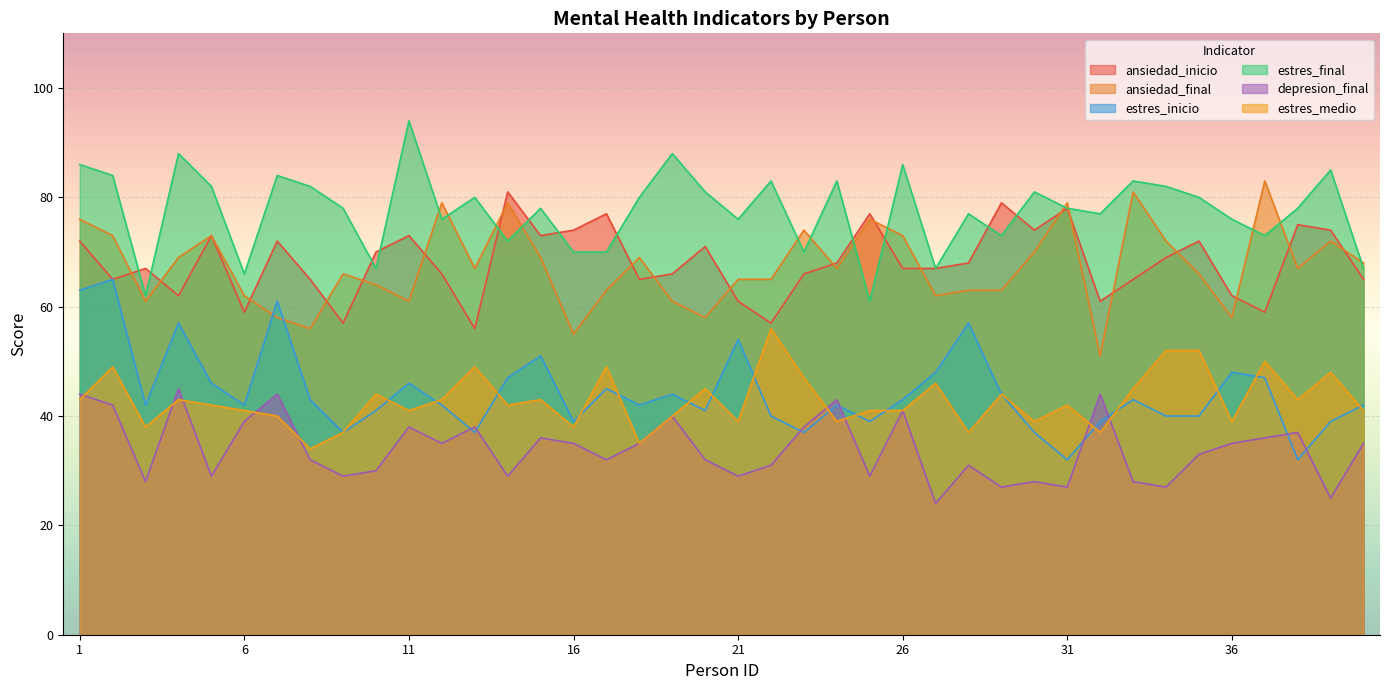

How many data points in ansiedad_inicio are above 68?

18